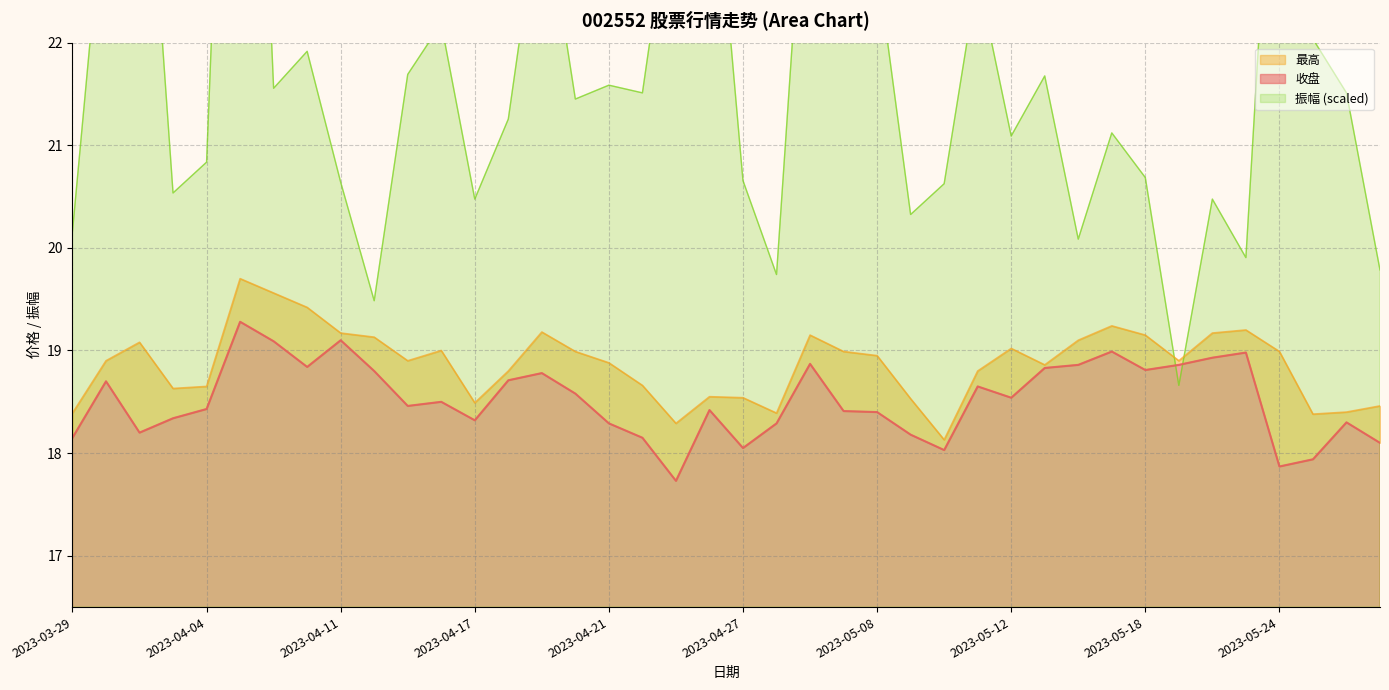

Rank the categories by 收盘 value from highest to lowest.

2023-04-06, 2023-04-11, 2023-04-07, 2023-05-17, 2023-05-23, 2023-05-22, 2023-05-04, 2023-05-16, 2023-05-19, 2023-04-10, 2023-05-15, 2023-05-18, 2023-04-12, 2023-04-19, 2023-04-18, 2023-03-30, 2023-05-11, 2023-04-20, 2023-05-12, 2023-04-14, 2023-04-13, 2023-04-04, 2023-04-26, 2023-05-05, 2023-05-08, 2023-04-03, 2023-04-17, 2023-05-26, 2023-04-21, 2023-04-28, 2023-03-31, 2023-05-09, 2023-03-29, 2023-04-24, 2023-05-29, 2023-04-27, 2023-05-10, 2023-05-25, 2023-05-24, 2023-04-25